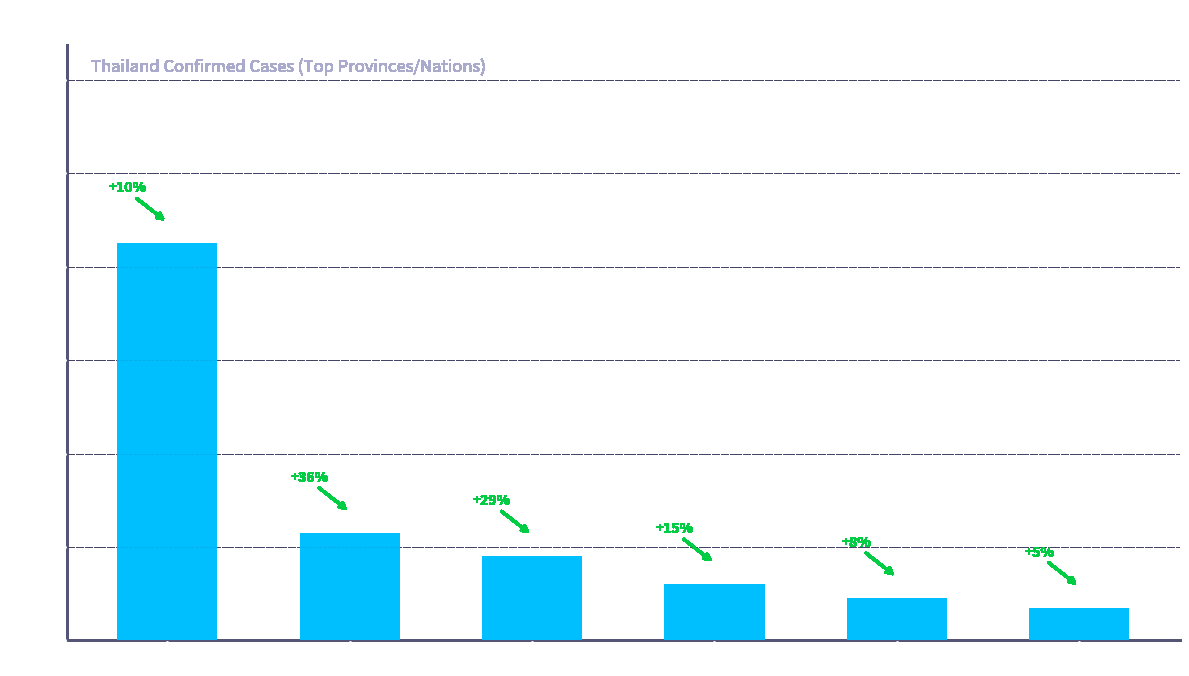

List the labels in order of value, smallest first.

Thailand, UnitedStatesofAmerica, Chachoengsao, Samut Prakan, Chonburi, Bangkok